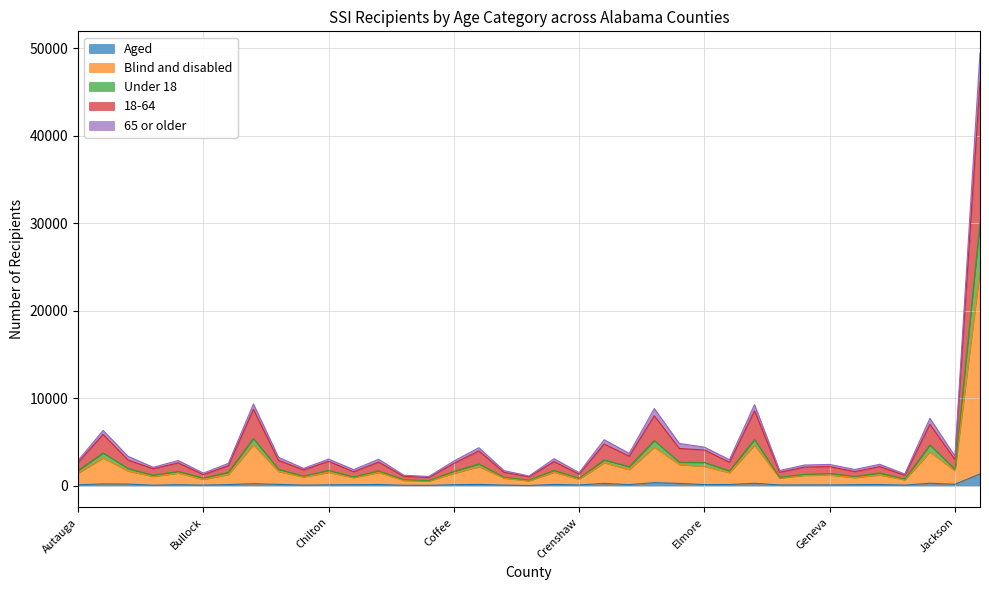

What is the maximum value for Aged?

1348